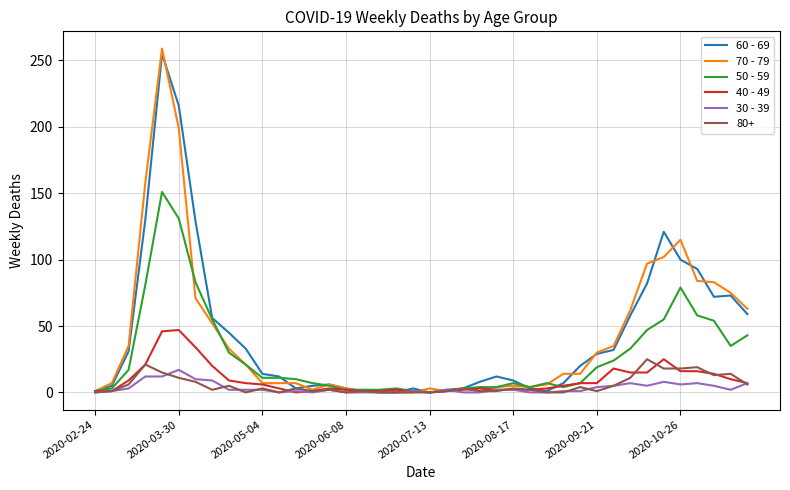

What are all the series names shown in the legend?

60 - 69, 70 - 79, 50 - 59, 40 - 49, 30 - 39, 80+